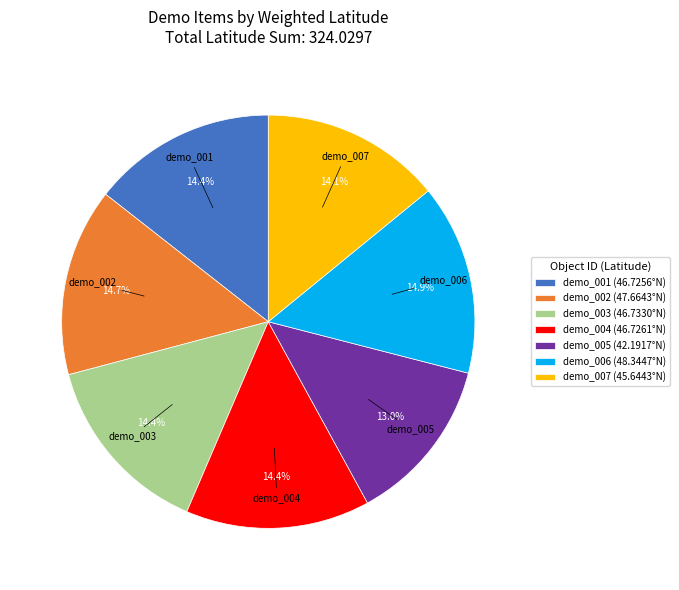

To the nearest percent, what portion does demo_006 represent?

15%